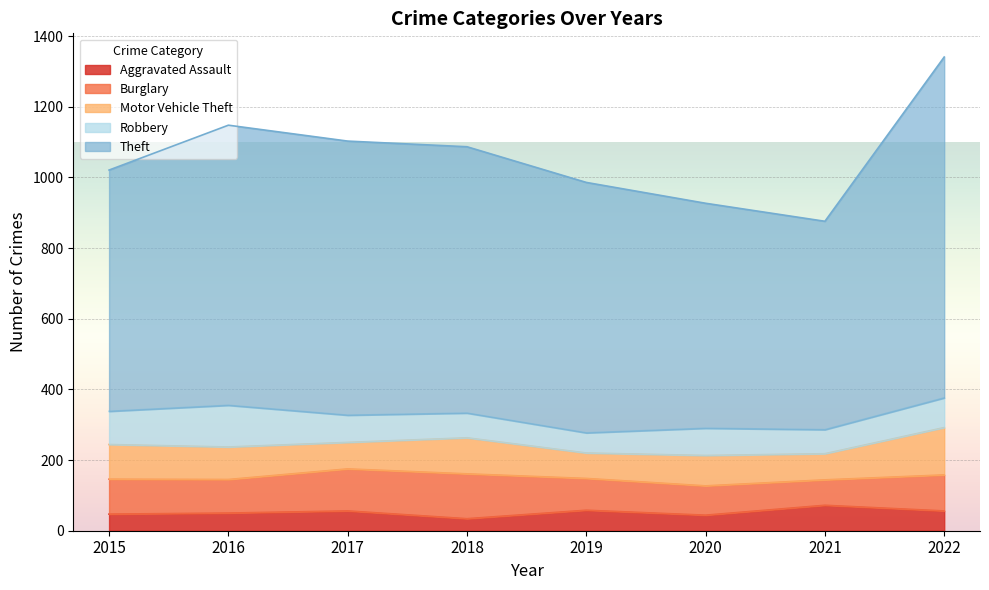

True or false: Burglary has a value of 119 at 2017.

True